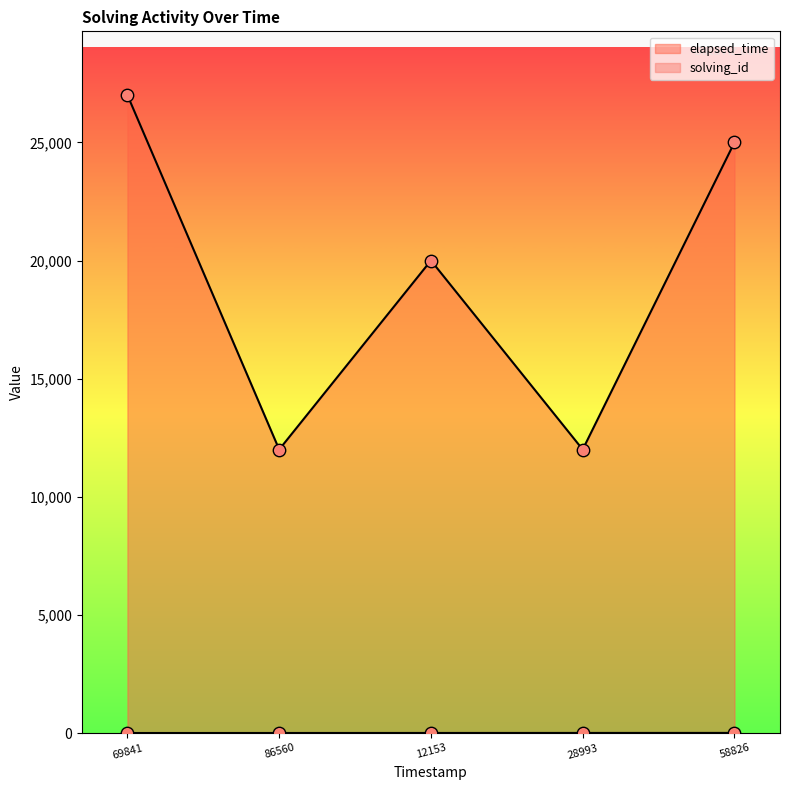

What are all the series names shown in the legend?

solving_id, elapsed_time